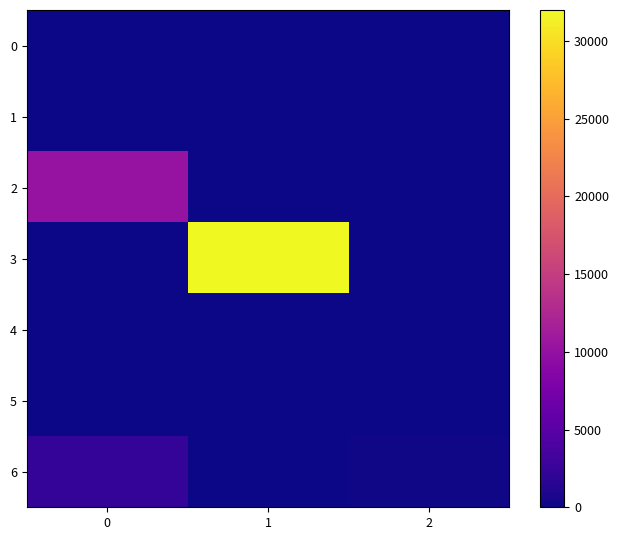

Which series changed the most between 1 and 2?

3